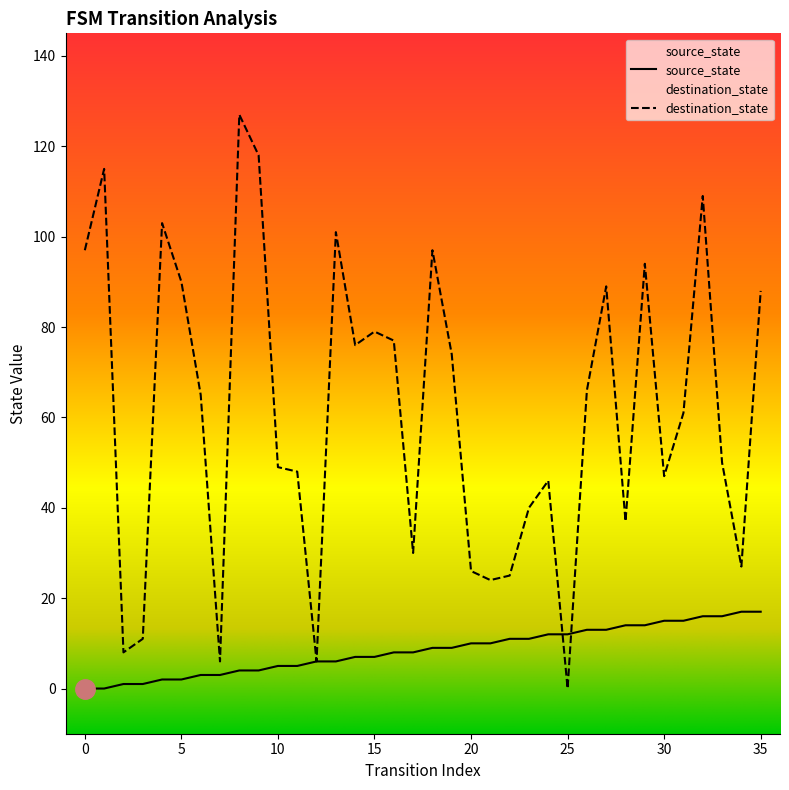

What is the sum of the source_state values at 10 and 32?

21